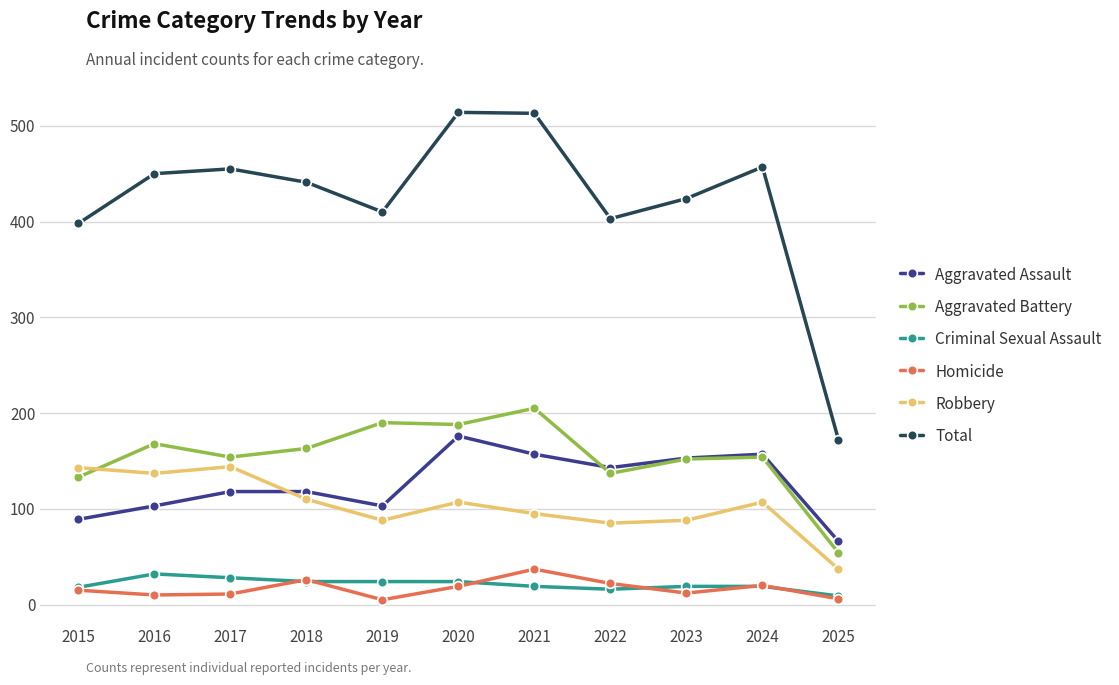

What is the total value across all series at 2017?

910